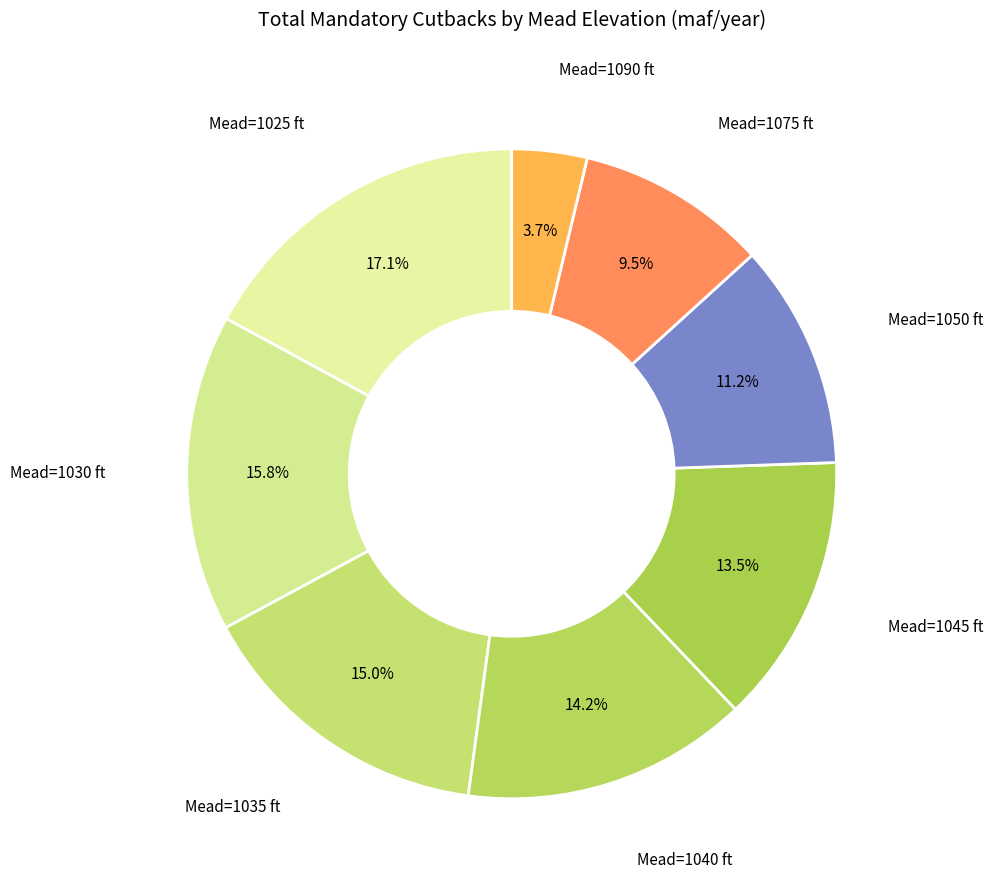

How many segments does this pie chart have?

8